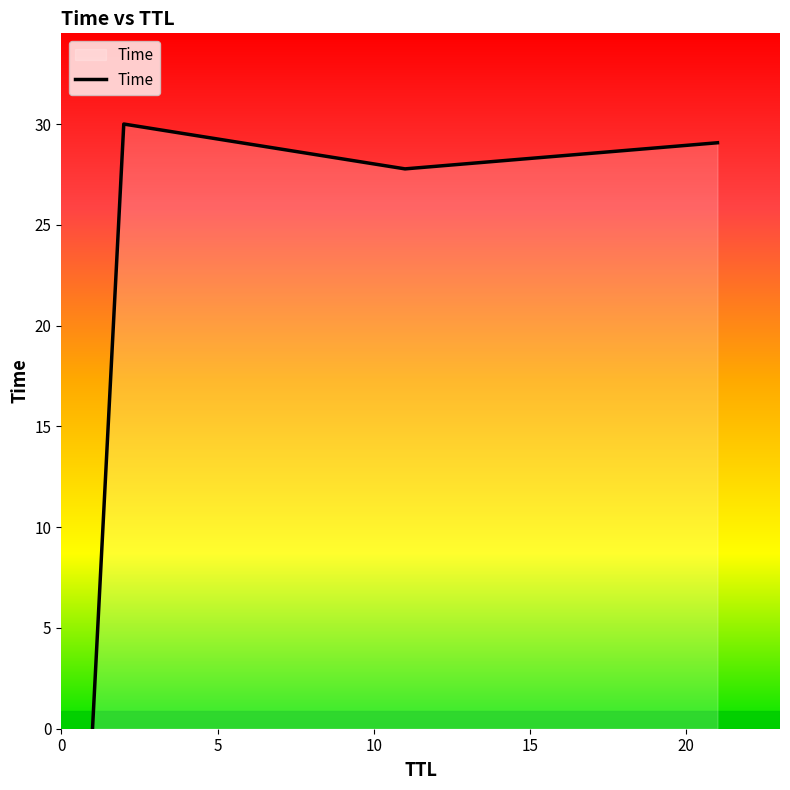

True or false: there are more than 0 points higher than both neighbors.

True